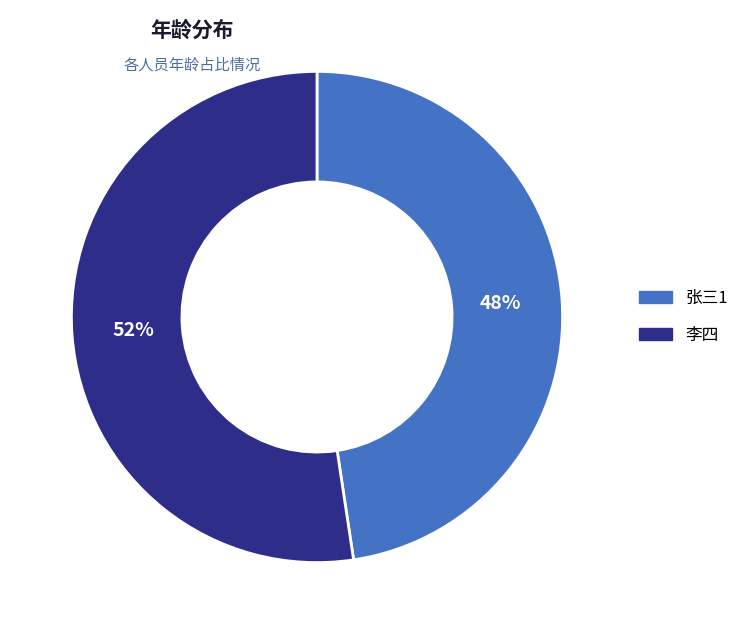

Does 李四 account for over 50% of the chart?

Yes